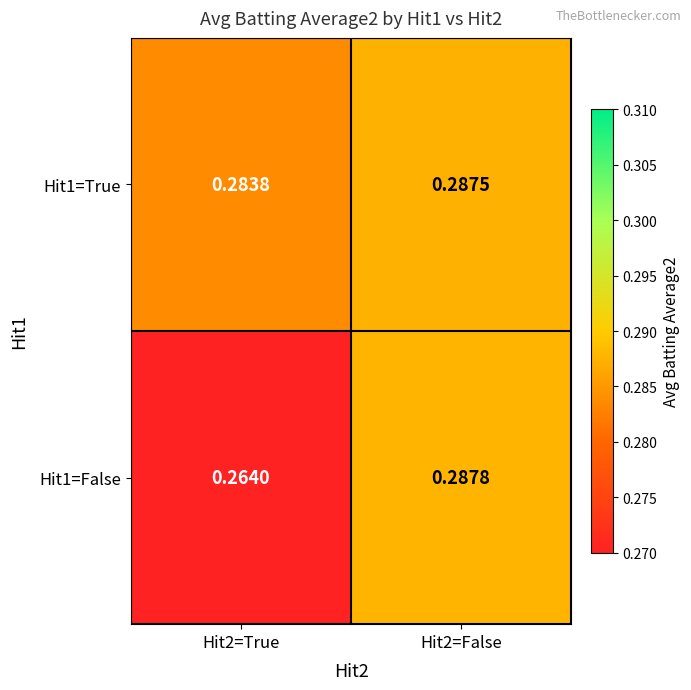

Is the value of Hit1=True at Hit2=True greater than the value of Hit1=False at Hit2=True?

Yes